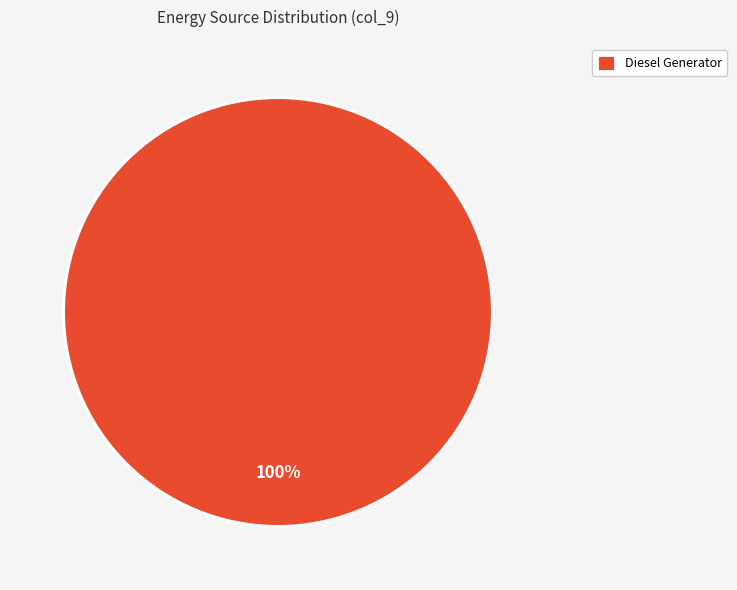

Count the number of slices in the pie.

1